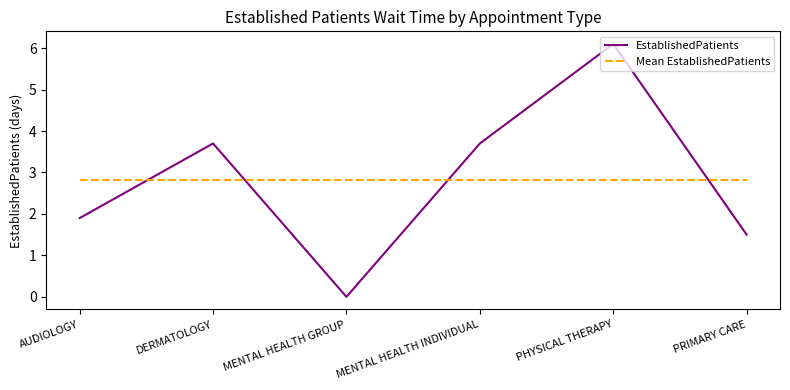

Which series has the largest range (max minus min)?

EstablishedPatients